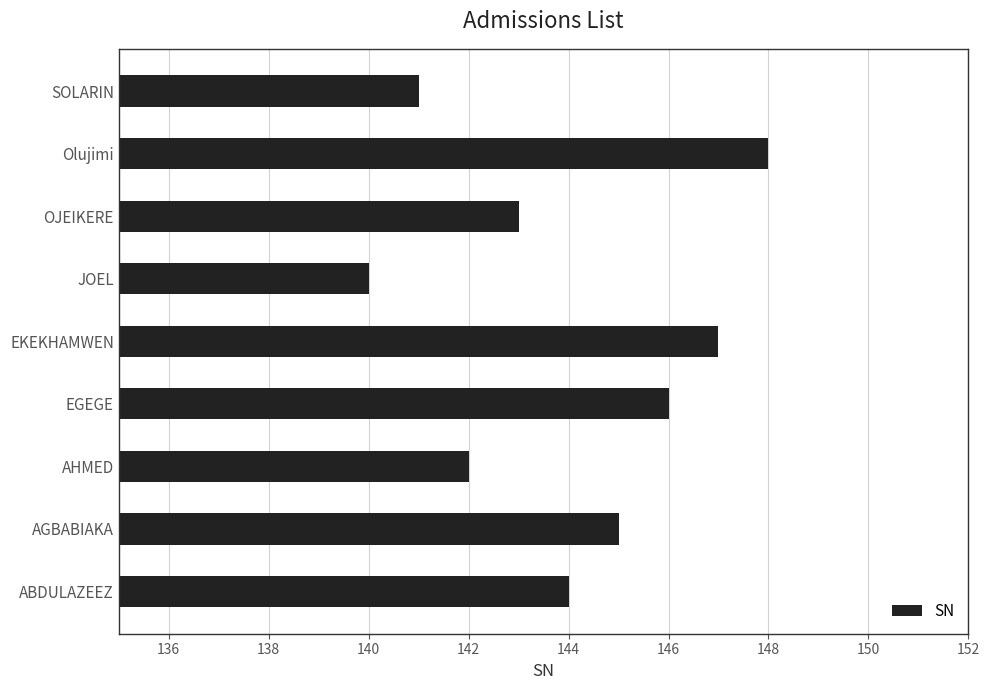

Reading bottom to top, what are all the values shown in this chart?

144	145	142	146	147	140	143	148	141